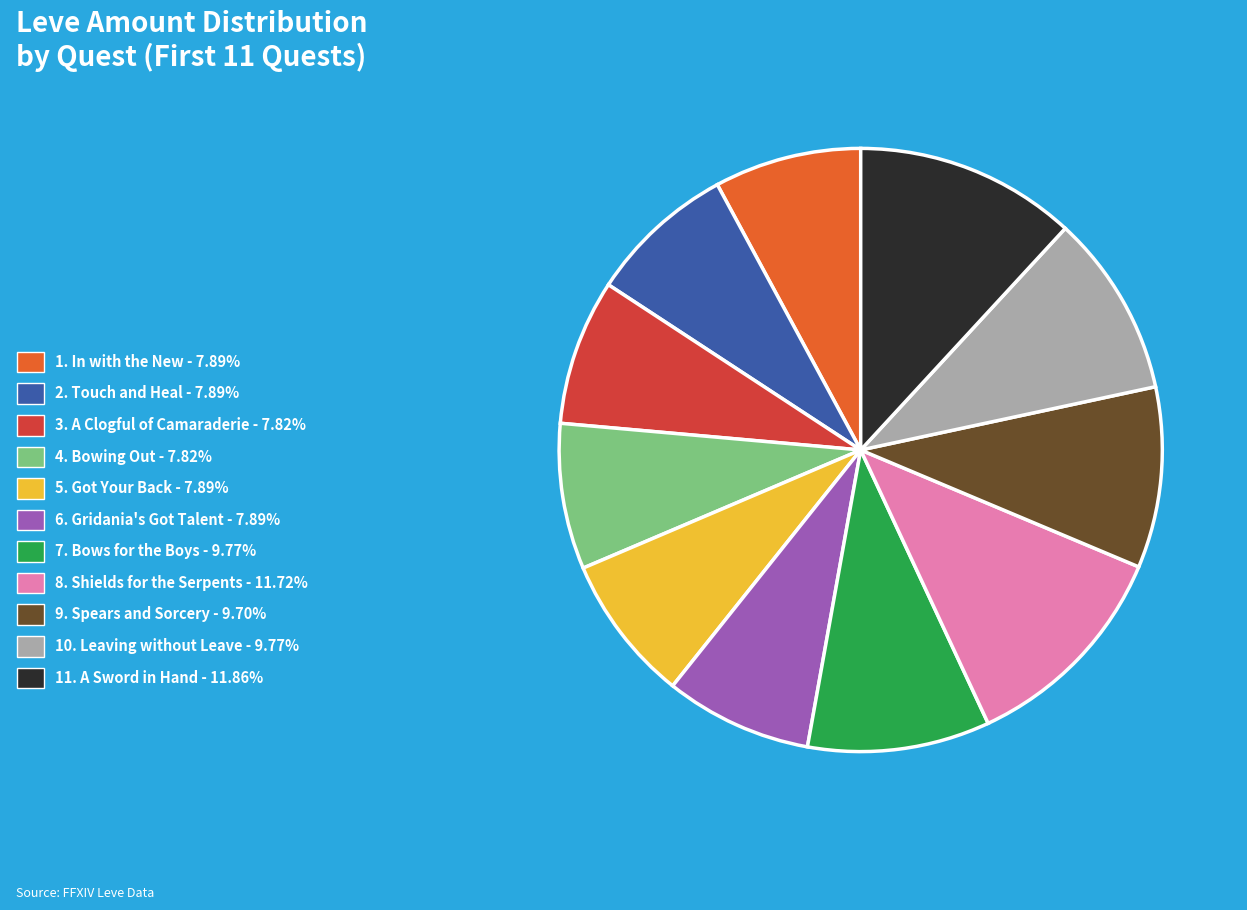

Combined, do 3. A Clogful of Camaraderie - 7.82% and 1. In with the New - 7.89% account for over 50%?

No